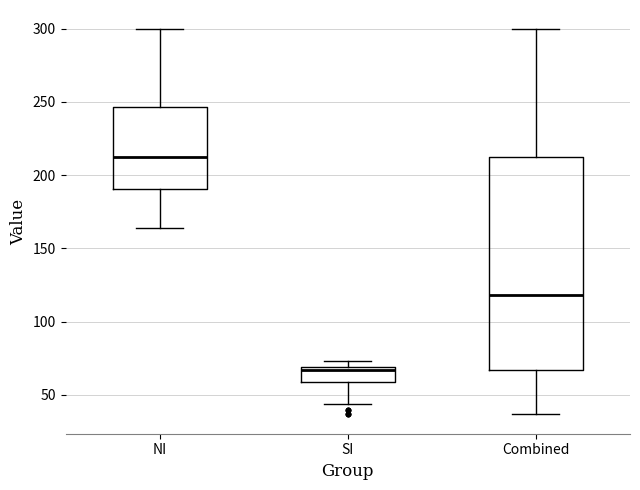

Which box has the lowest median line?

SI